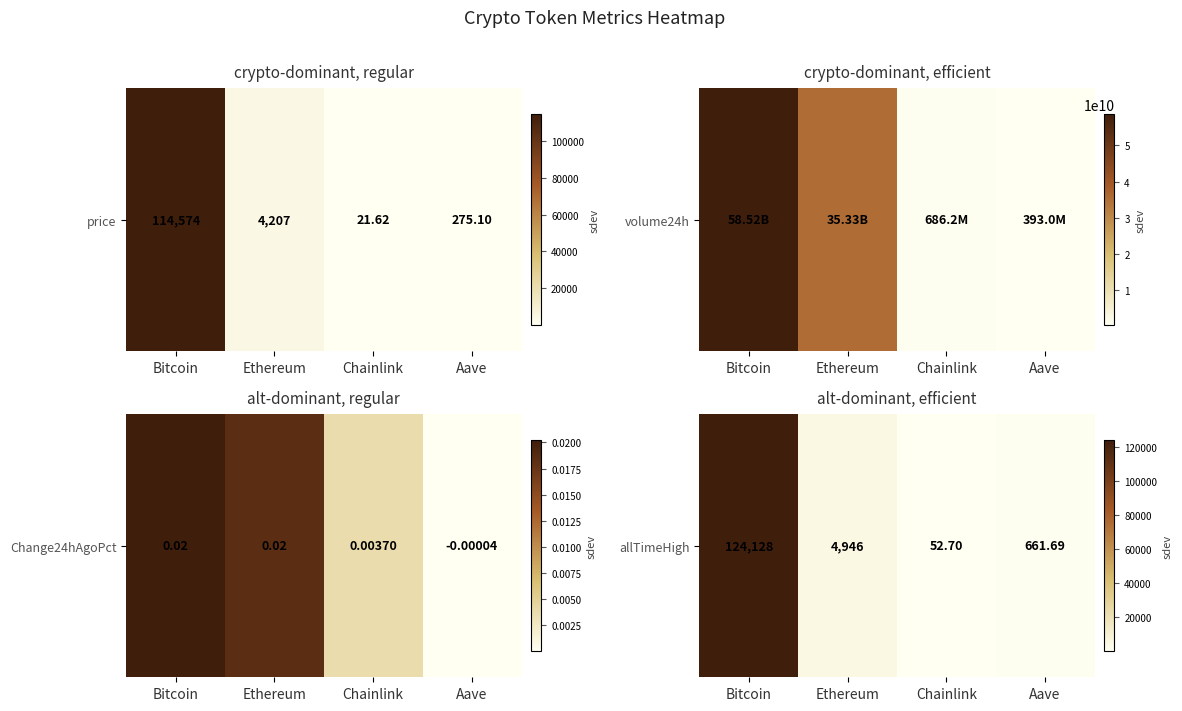

True or false: the data shows 26235.9 at Bitcoin.

False